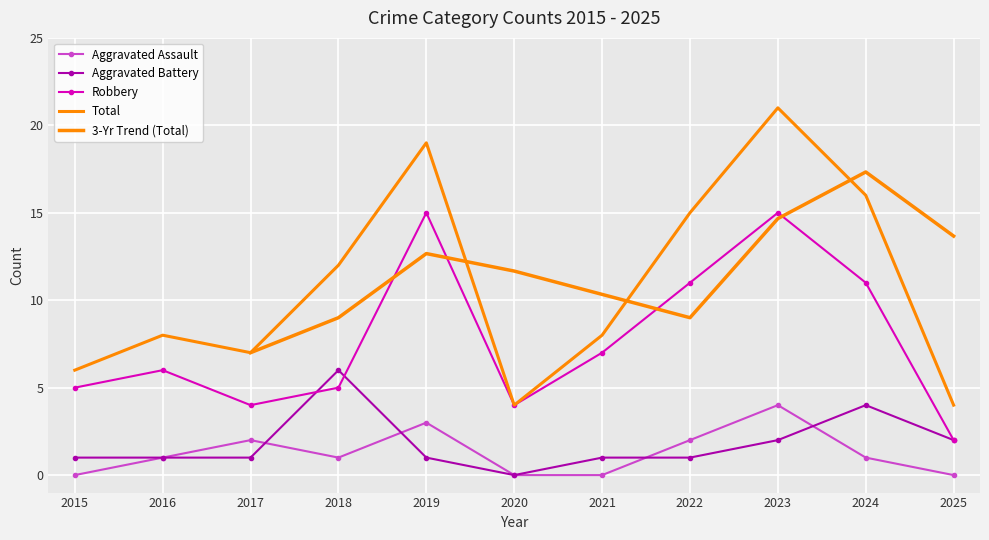

At 2019, list the series in order from smallest to largest.

Aggravated Battery, Aggravated Assault, Robbery, Total